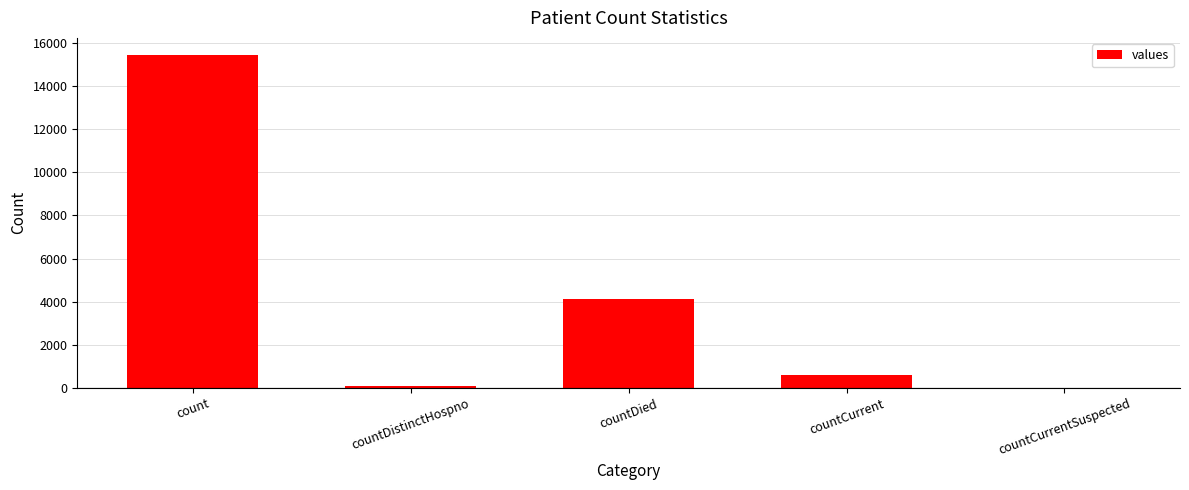

What is the maximum value shown in the chart?

15467